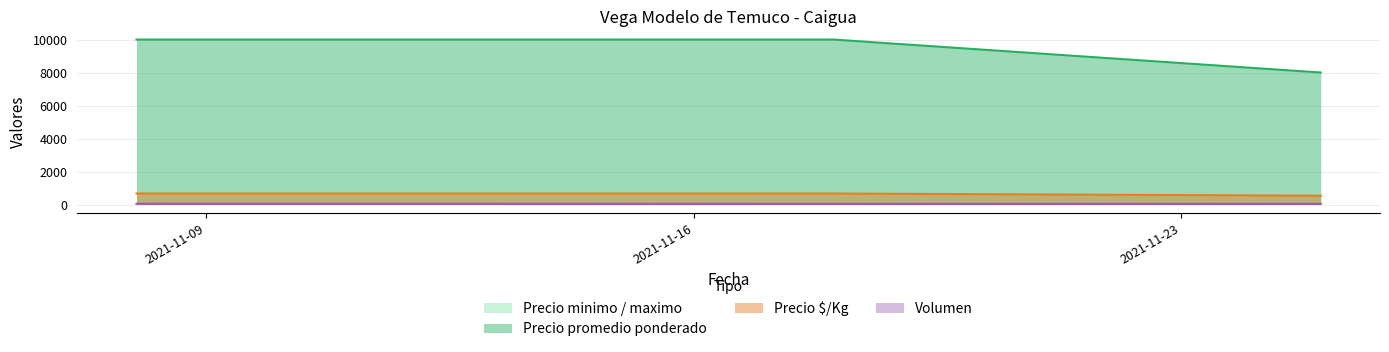

Which series has the largest total across all categories?

Precio minimo / maximo